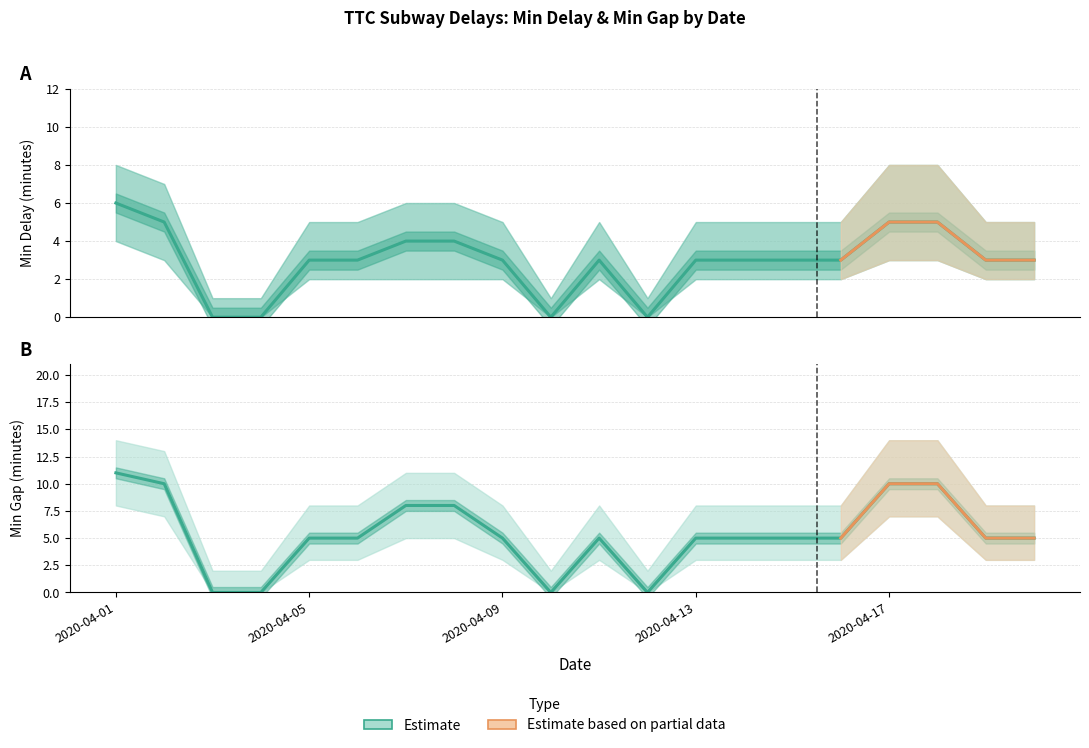

Is it true that Min Delay Low equals 4 at 2020-04-06?

False